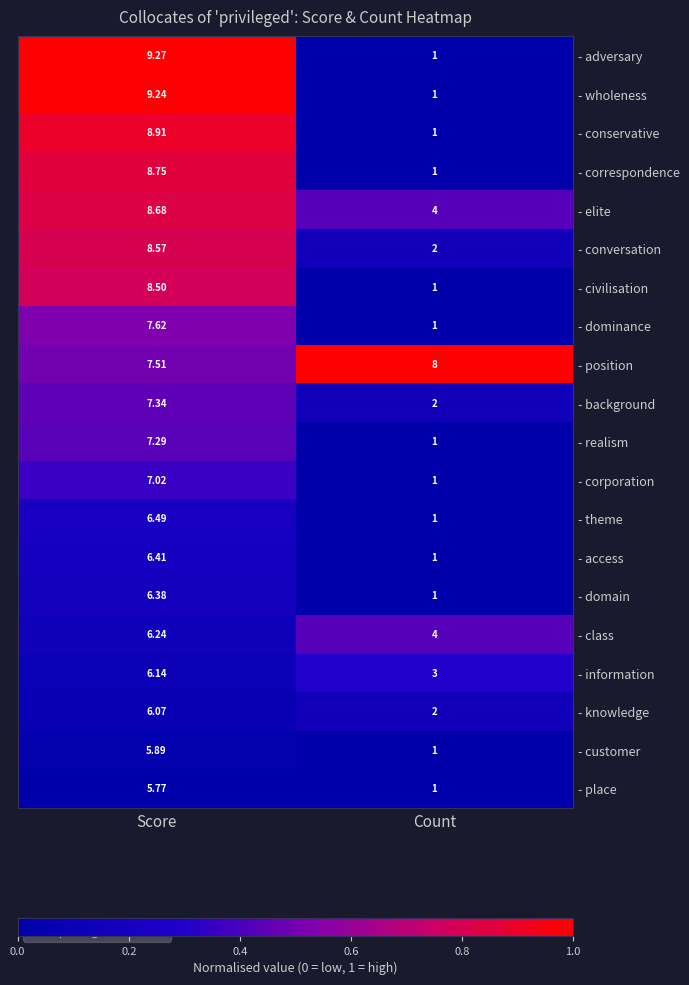

Where does the - conservative series first go above 8?

Score